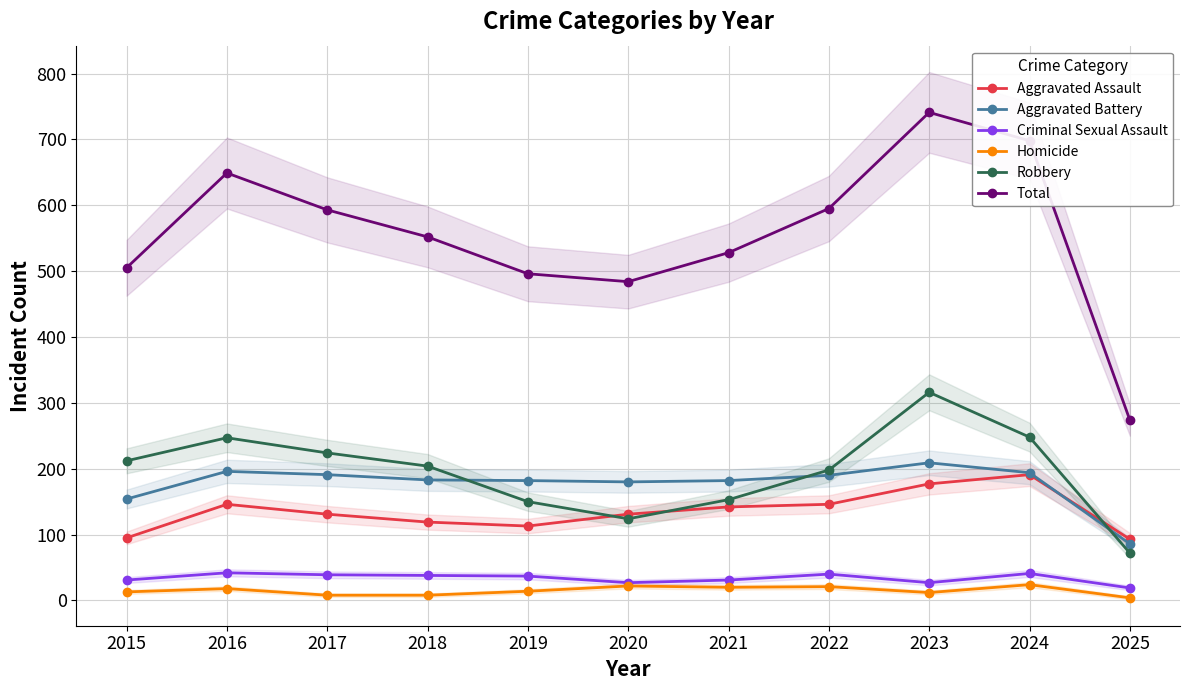

How many interior local peaks does the Aggravated Battery series have?

2